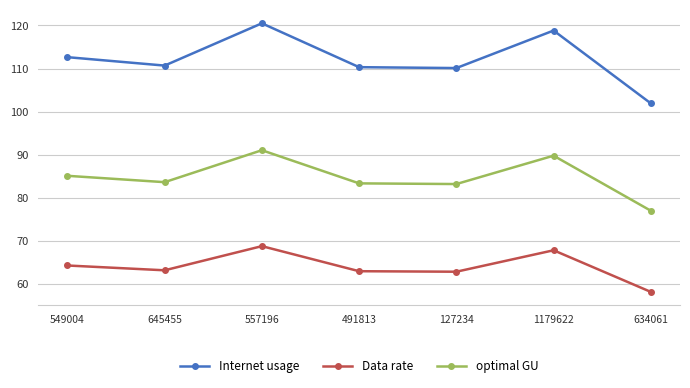

Is it true that optimal GU equals 83.4 at 491813?

True